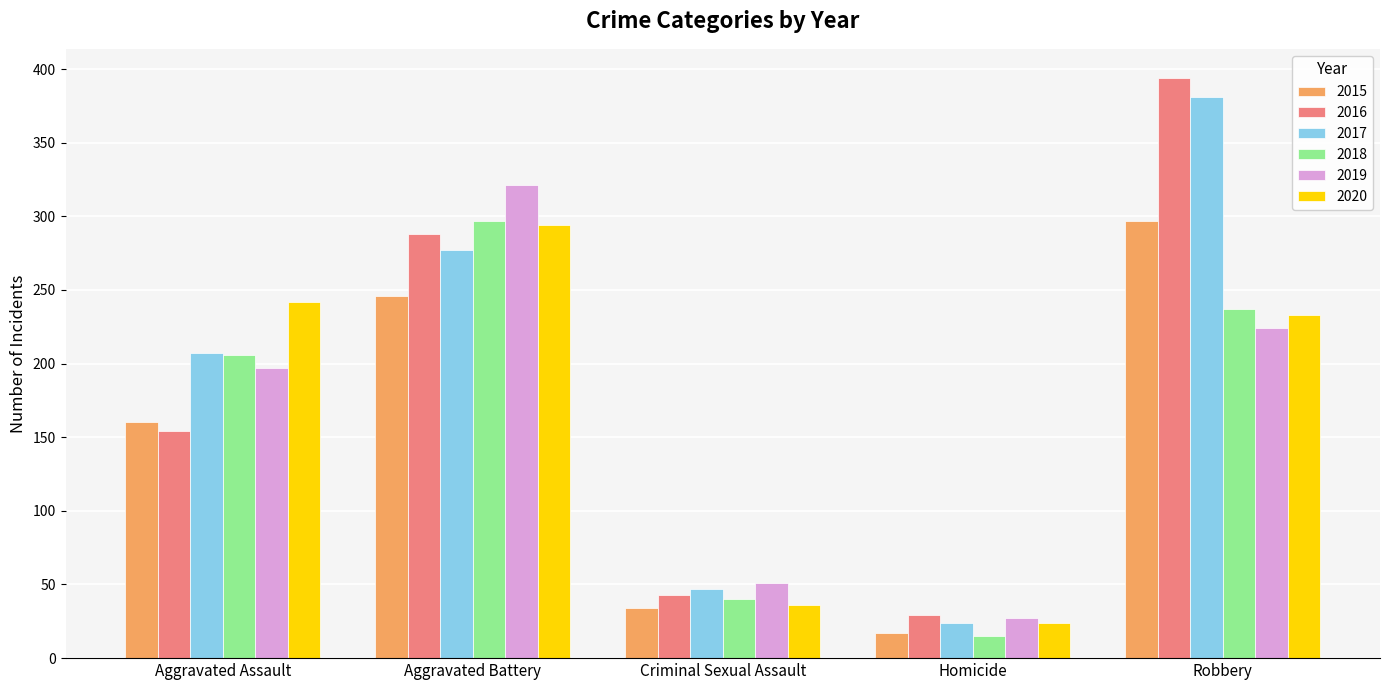

True or false: 2020 has a value of 24 at Homicide.

True